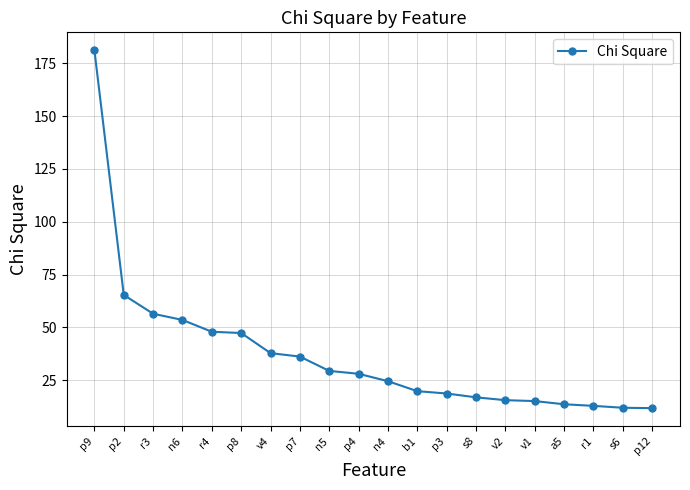

What is the difference between the values at p7 and s6?

24.2